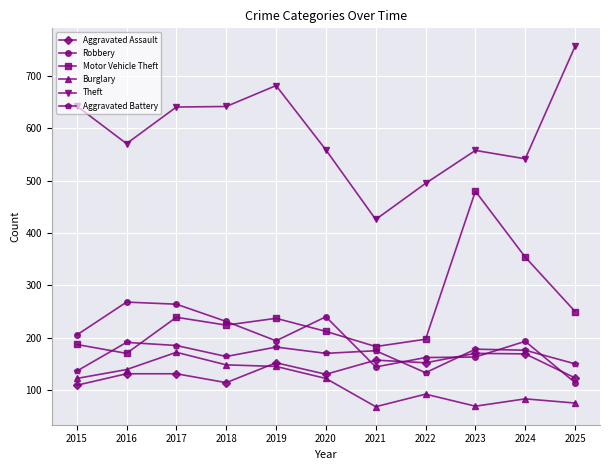

How many data points in Theft are less than 571?

5